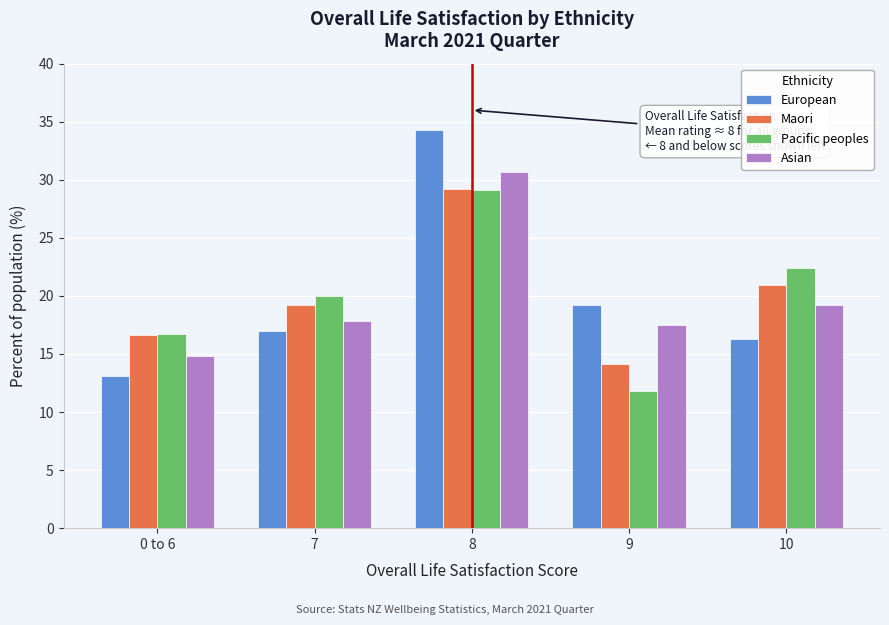

Reading right to left, extract all data points from this chart.

European: 10=16.3	9=19.2	8=34.3	7=17.0	0 to 6=13.1
Maori: 10=20.9	9=14.1	8=29.2	7=19.2	0 to 6=16.6
Pacific peoples: 10=22.4	9=11.8	8=29.1	7=20.0	0 to 6=16.7
Asian: 10=19.2	9=17.5	8=30.7	7=17.8	0 to 6=14.8